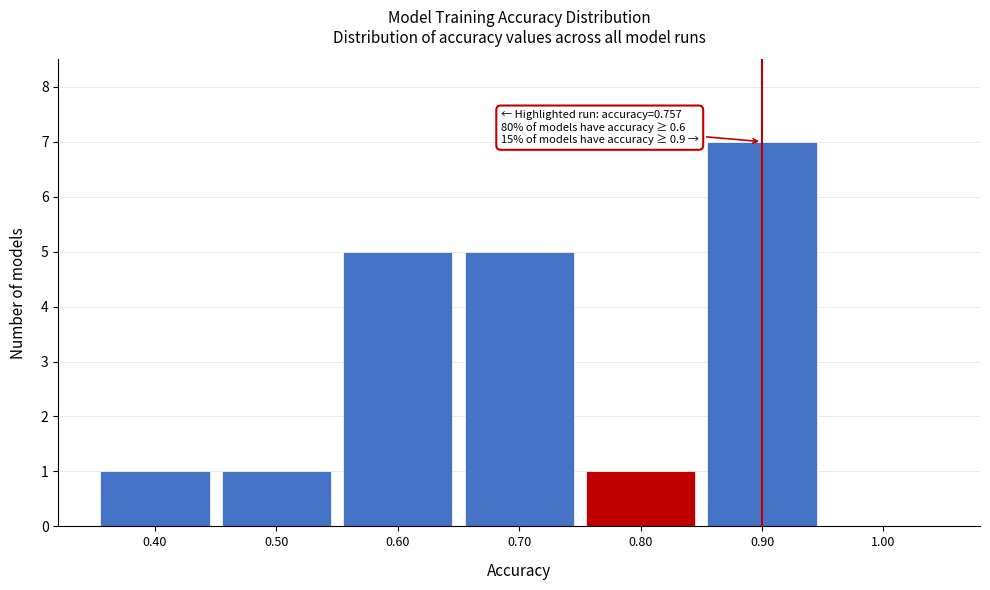

Over which range of the x-axis is the bar tallest?

0.85 to 0.95